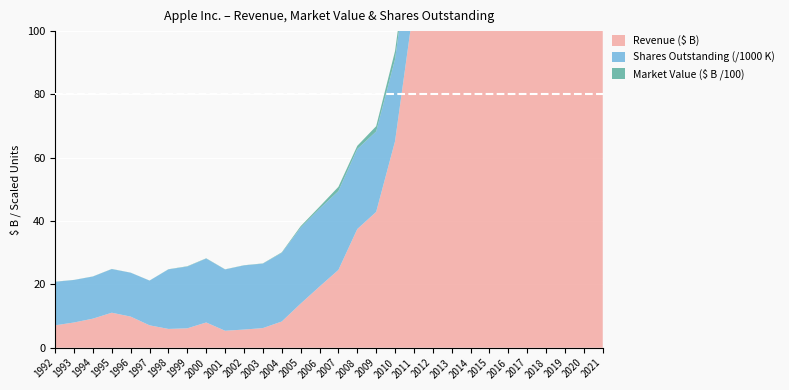

Reading left to right, list all the values displayed in this chart.

Revenue ($M): 1992=7086.5	1993=7977.0	1994=9189.0	1995=11062.0	1996=9833.0	1997=7081.0	1998=5941.0	1999=6134.0	2000=7983.0	2001=5363.0	2002=5742.0	2003=6207.0	2004=8279.0	2005=13931.0	2006=19315.0	2007=24578.0	2008=37491.0	2009=42905.0	2010=65225.0	2011=108249.0	2012=156508.0	2013=170910.0	2014=182795.0	2015=233715.0	2016=215639.0	2017=229234.0	2018=265595.0	2019=260174.0	2020=274515.0	2021=365817.0
Market Value ($M): 1992=5307.8	1993=2731.8	1994=4016.6	1995=4543.2	1996=2788.7	1997=2722.8	1998=5148.1	1999=9725.1	2000=8647.0	2001=5502.4	2002=5226.4	2003=7598.6	2004=15125.4	2005=44656.8	2006=65855.4	2007=133850.1	2008=101054.2	2009=166788.3	2010=259806.1	2011=354389.7	2012=626676.6	2013=428781.3	2014=591073.3	2015=615447.7	2016=603201.2	2017=790049.9	2018=1073483.2	2019=995104.7	2020=1966083.2	2021=2324392.2
Shares Outstanding (K): 1992=13729.6	1993=13424.0	1994=13298.3	1995=13781.3	1996=13858.2	1997=14118.9	1998=18806.7	1999=19506.4	2000=20178.1	2001=19354.3	2002=20260.0	2003=20354.1	2004=21693.7	2005=23992.6	2006=24570.7	2007=24900.2	2008=25259.9	2009=25396.1	2010=25891.9	2011=26226.1	2012=26469.9	2013=26086.5	2014=24490.7	2015=23172.3	2016=22001.1	2017=21006.8	2018=20000.4	2019=18595.7	2020=17528.2	2021=16864.9